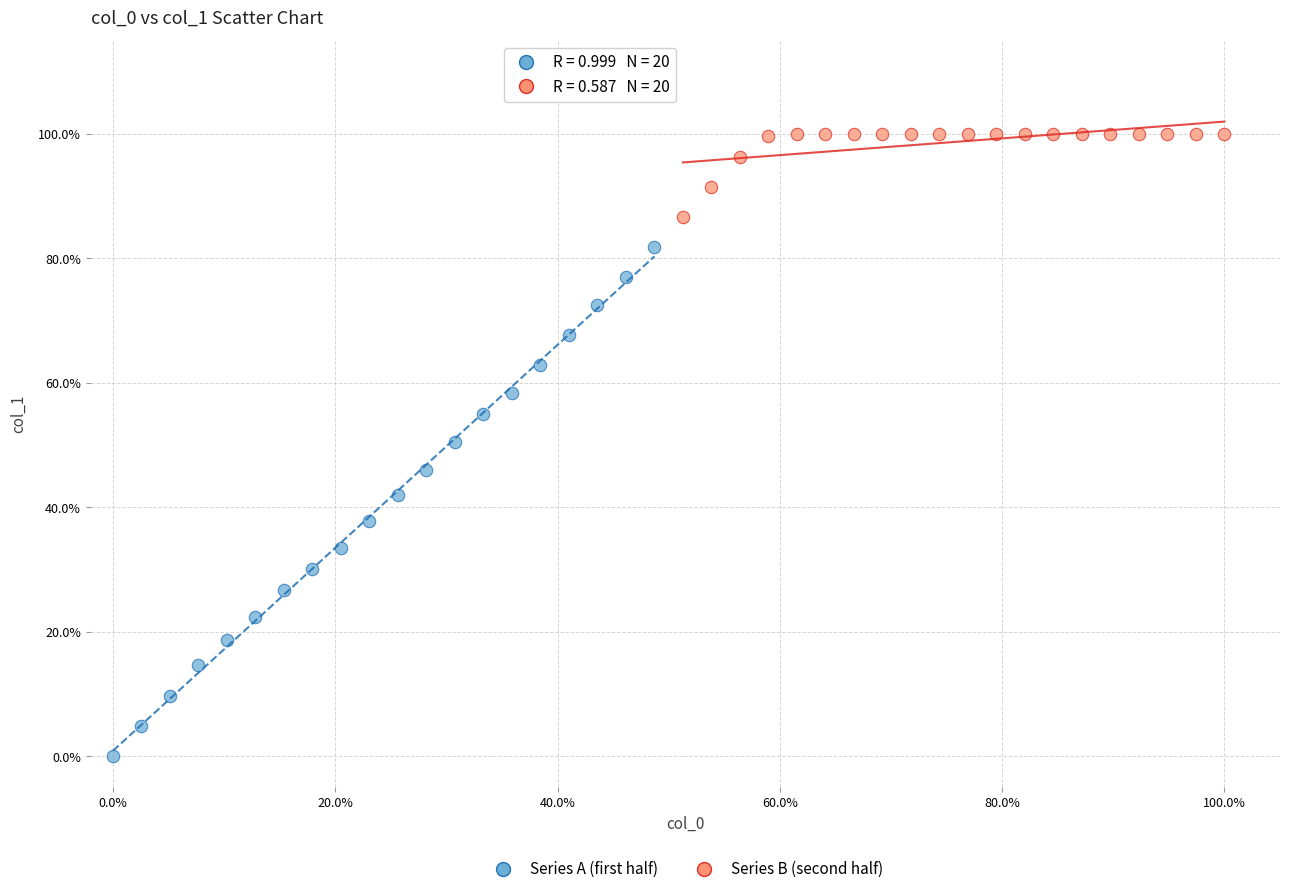

What are all the series names shown in the legend?

Series A (first half), Series B (second half)